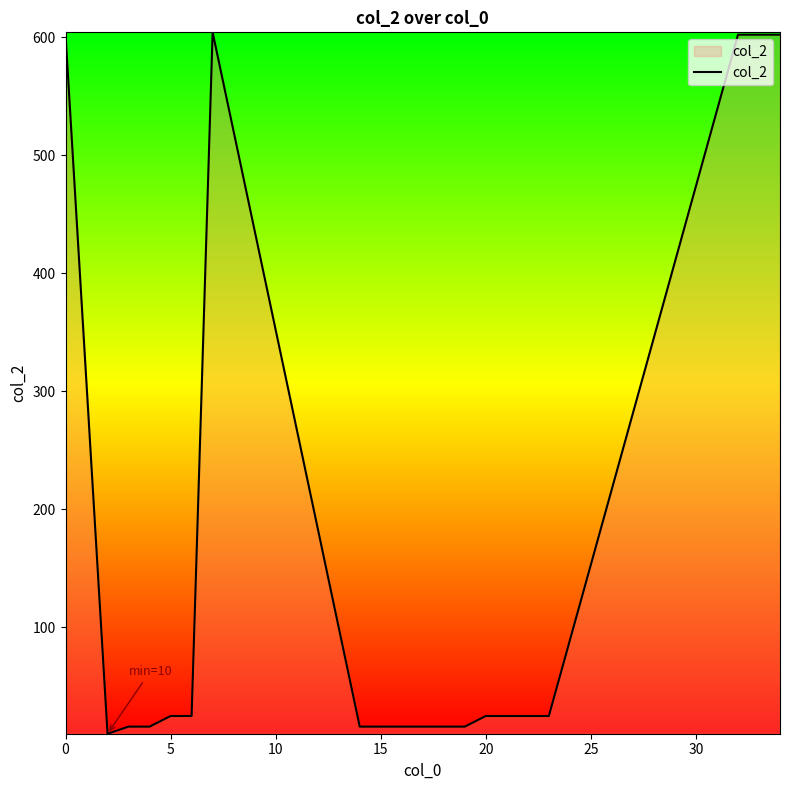

What is the difference between the maximum and minimum values?

594